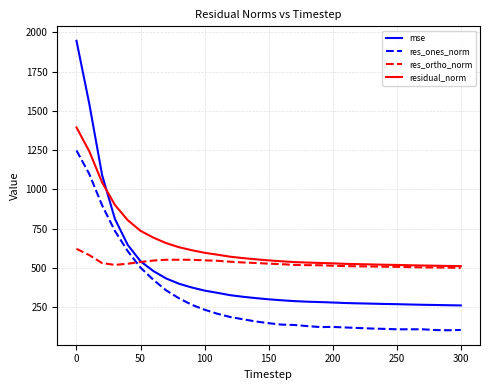

Which series has the widest spread of values?

mse